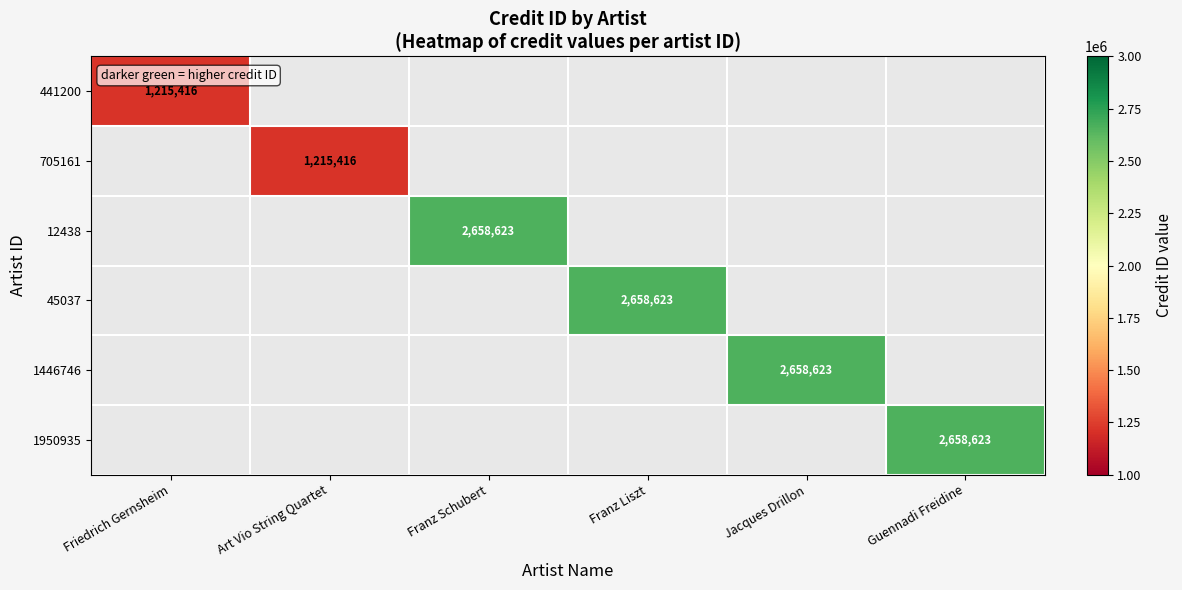

The value of 1950935 at Guennadi Freidine is 2658623. True or false?

True